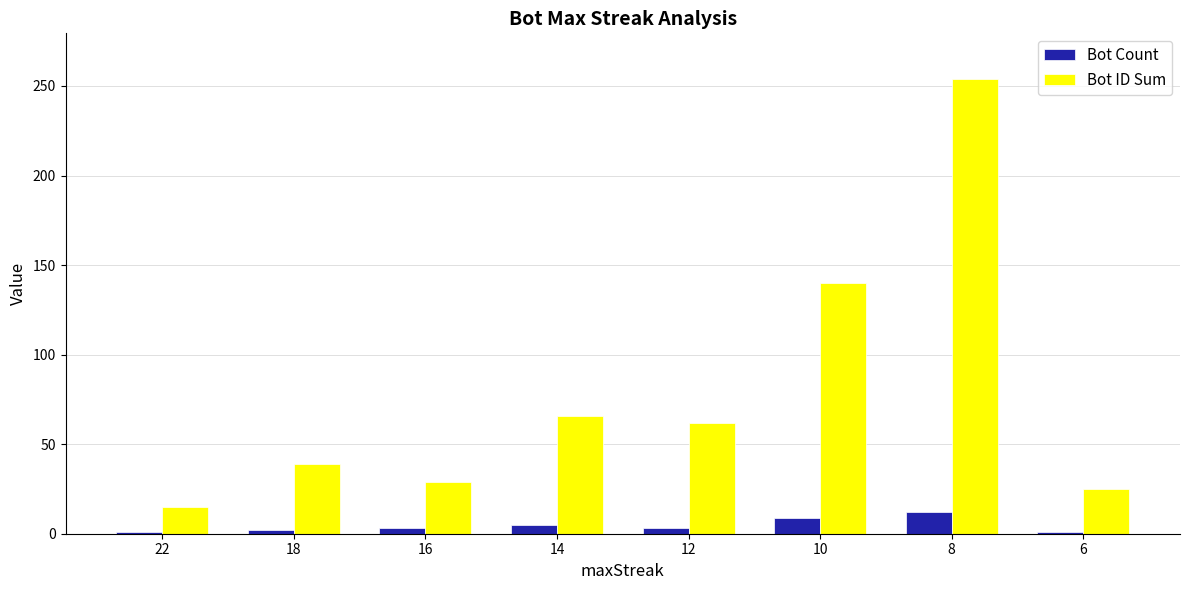

What is the maximum value shown in the chart?

254